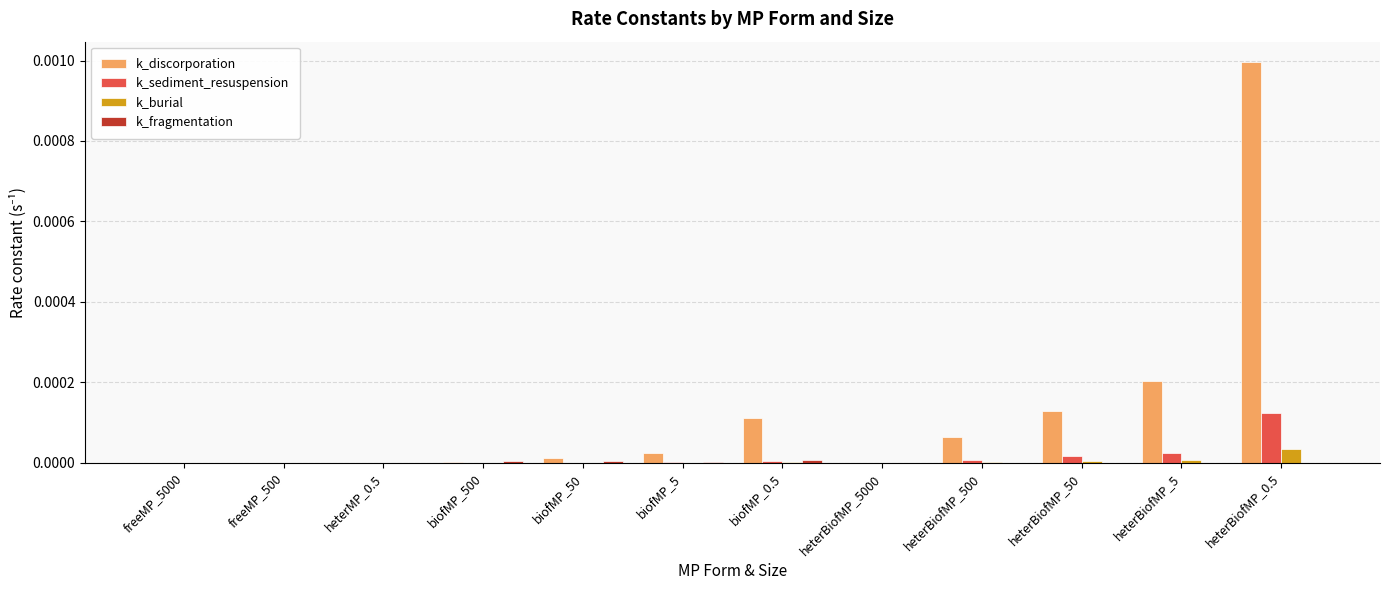

True or false: k_burial has a value of 0.0 at heterBiofMP_0.5.

True